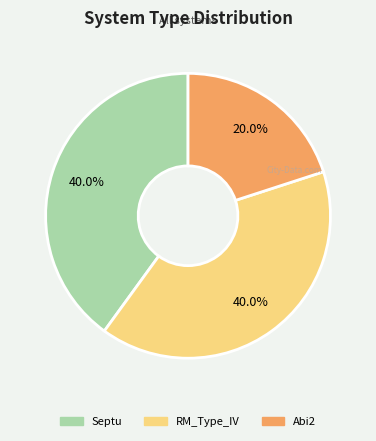

To the nearest percent, what portion does RM_Type_IV represent?

40%